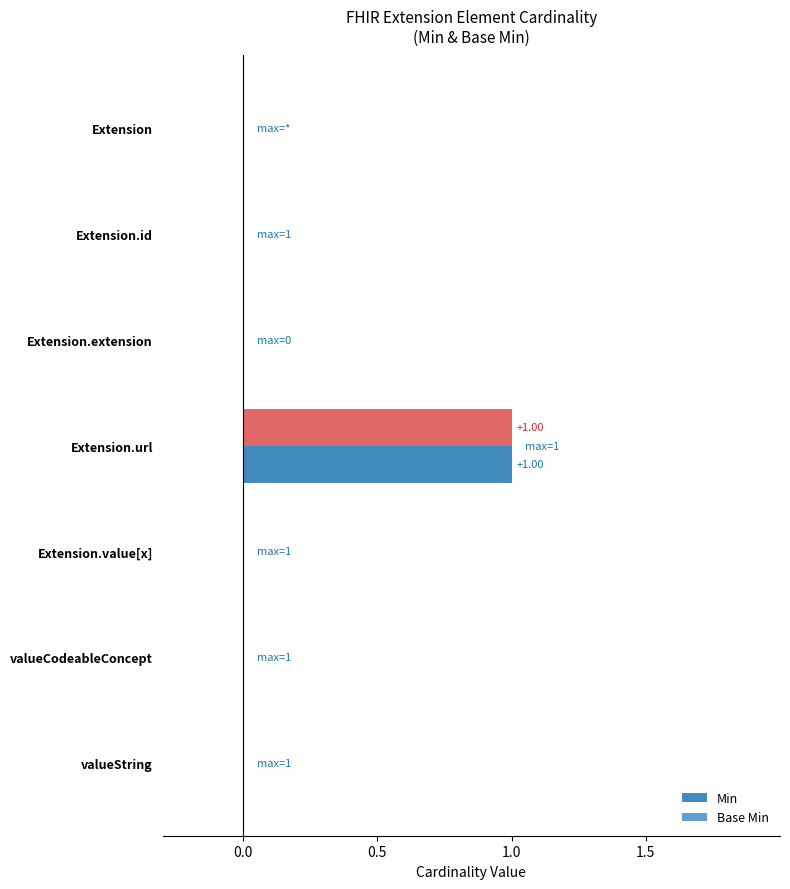

What is the sum of all Min values?

1